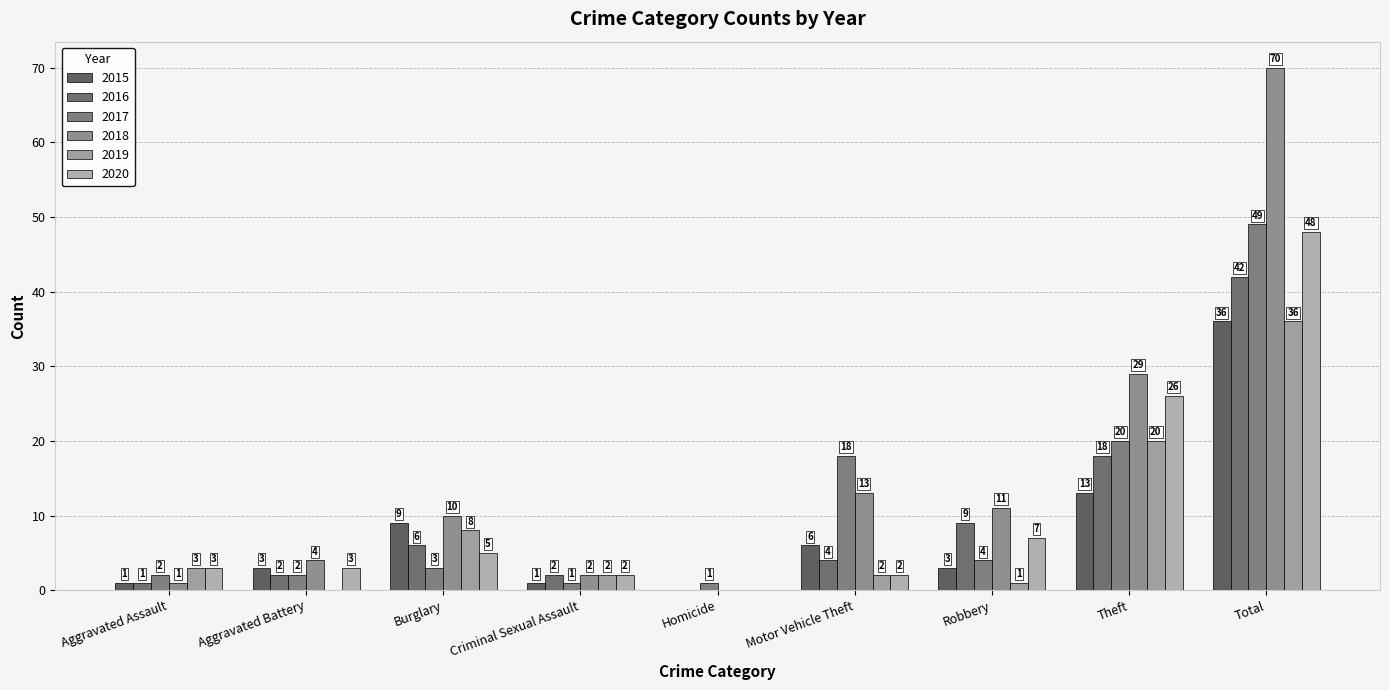

What position from the left is Burglary?

3